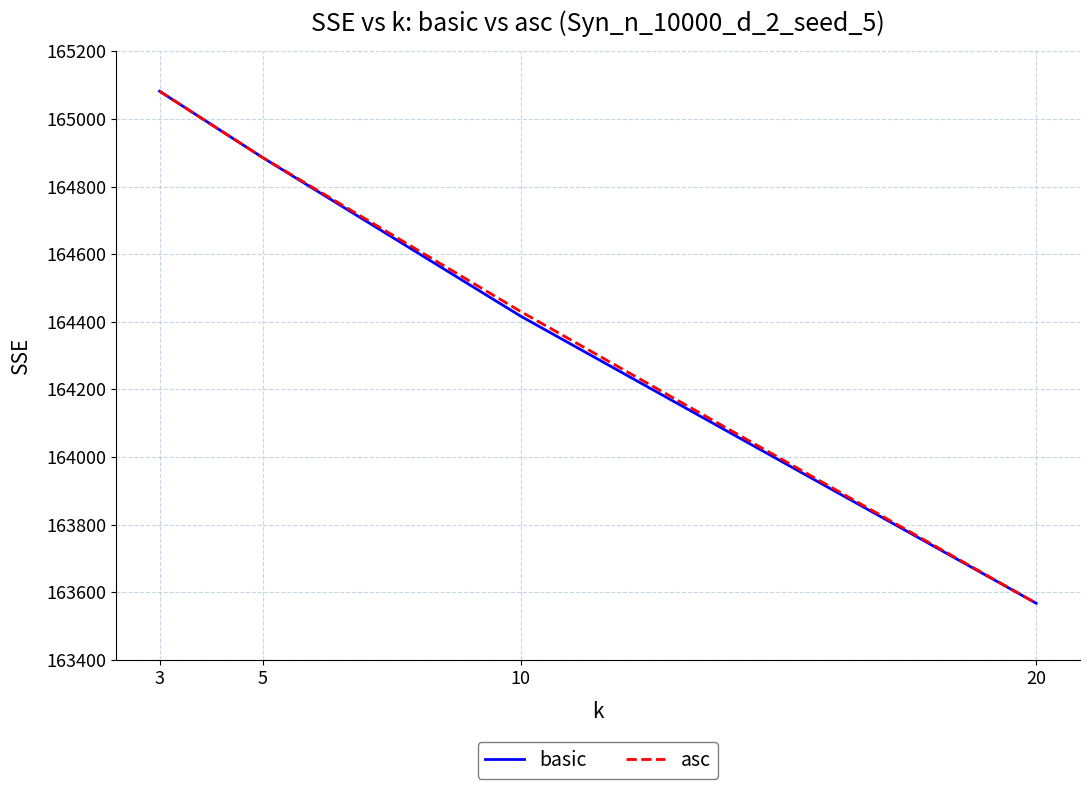

Between which two adjacent categories do basic and asc first intersect?

5 and 10